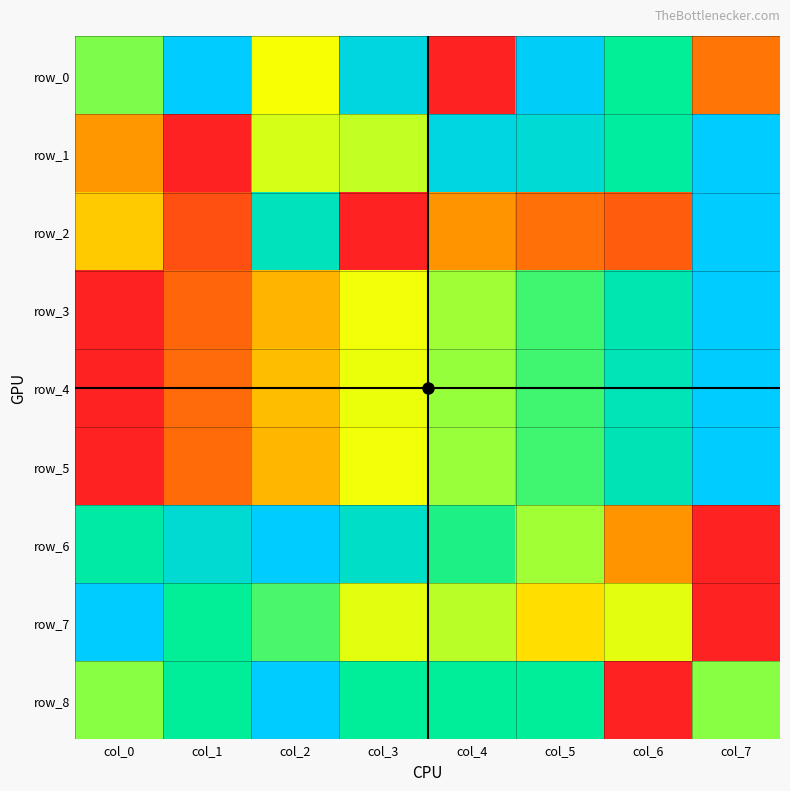

What is the difference between the maximum and second lowest values in the row_0 series?

0.8